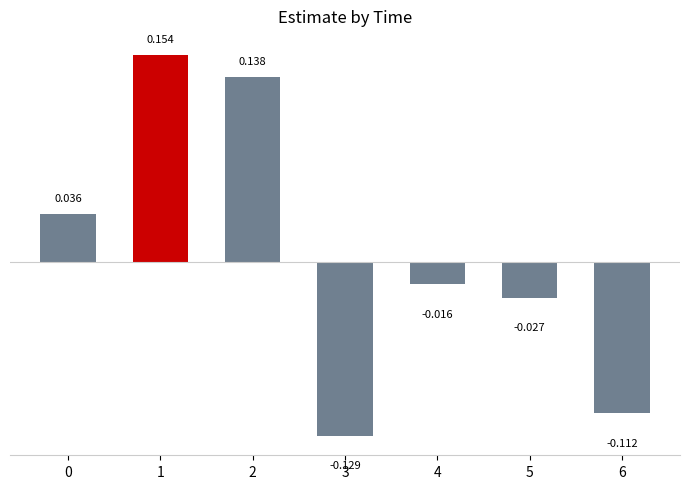

The value at 6 is -0.1. True or false?

True